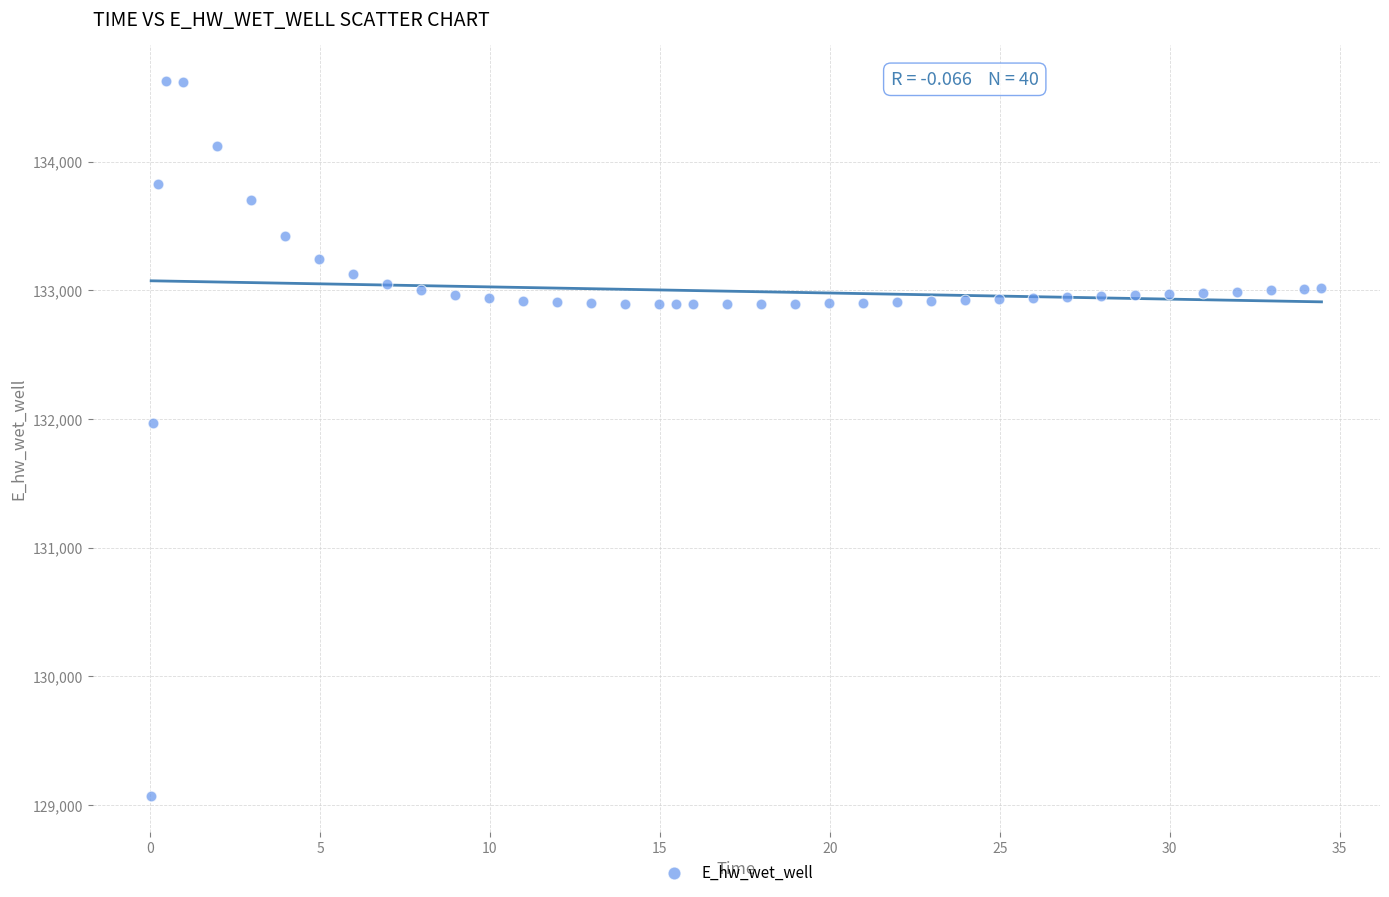

What Y value in the scatter plot is closest to 131849?

131970.0